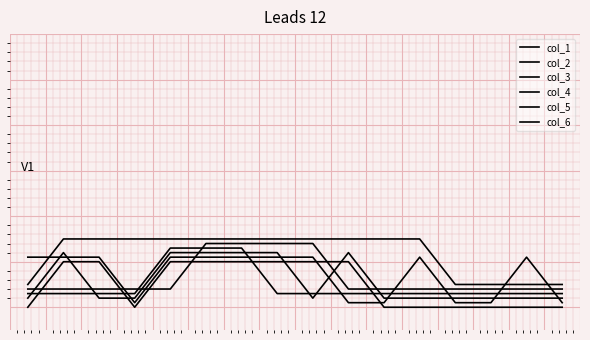

Does the chart display data point markers on the line(s)?

No